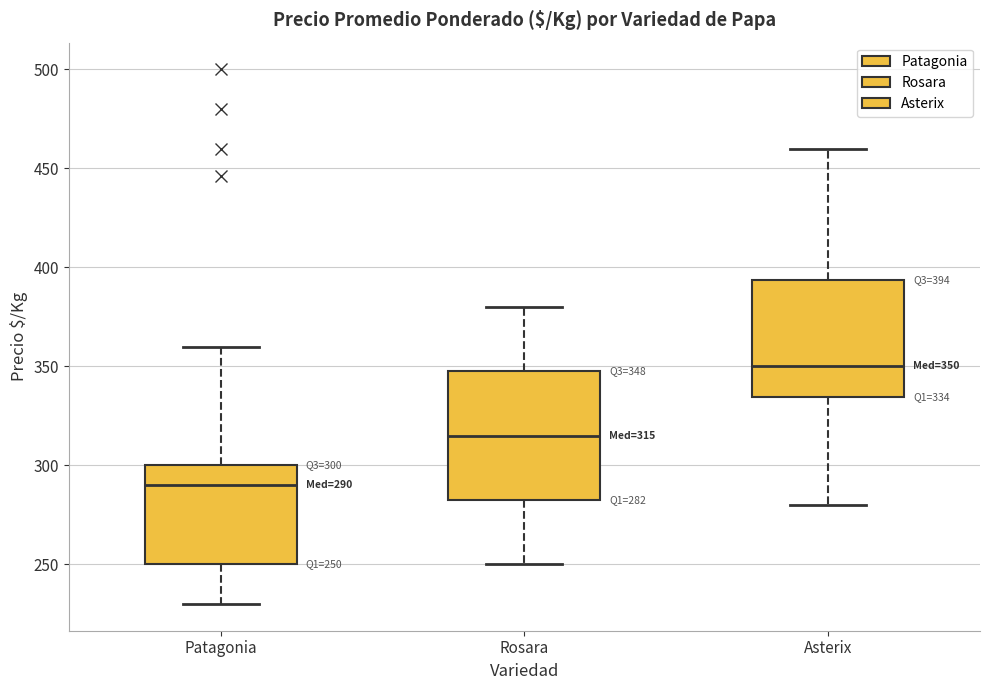

Which box's median line is the lowest?

Patagonia